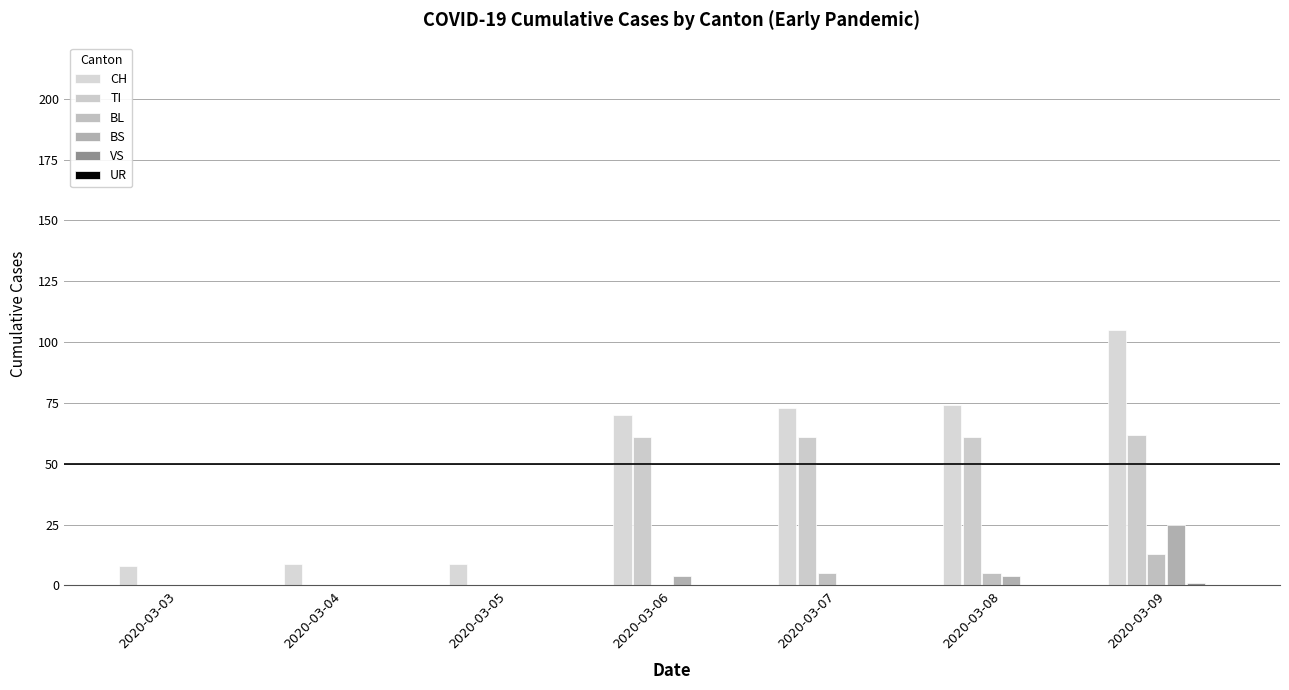

Rank the series at 2020-03-05 from highest to lowest value.

CH, TI, BL, BS, VS, UR